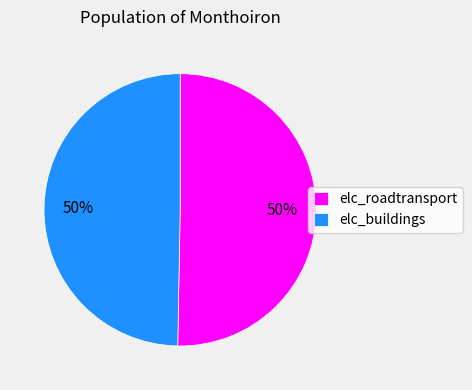

How many segments does this pie chart have?

2